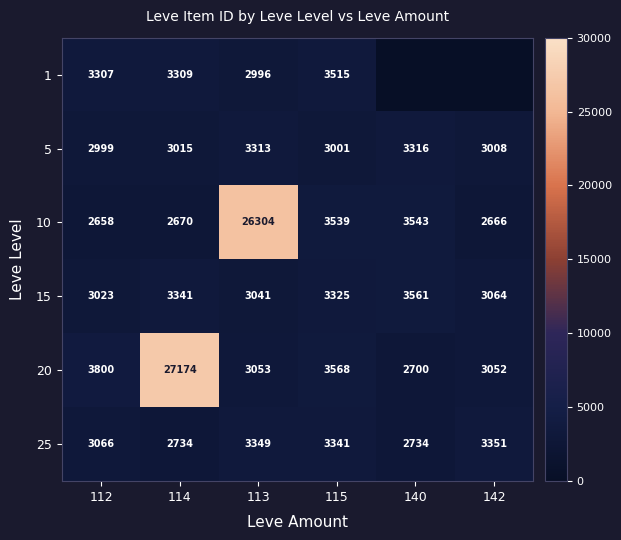

Rank the categories by 10 value from lowest to highest.

112, 142, 114, 115, 140, 113